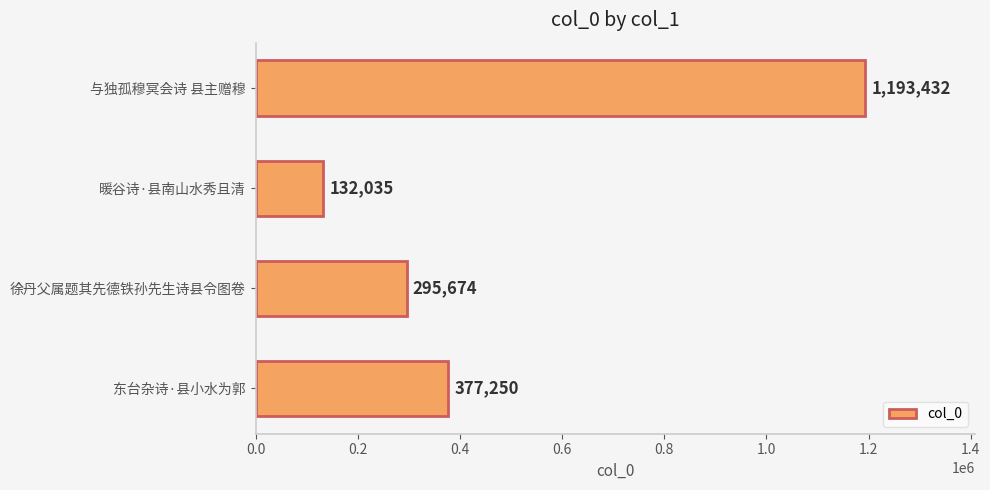

What is the difference between the values at 徐丹父属题其先德铁孙先生诗县令图卷 and 与独孤穆冥会诗 县主赠穆?

897758